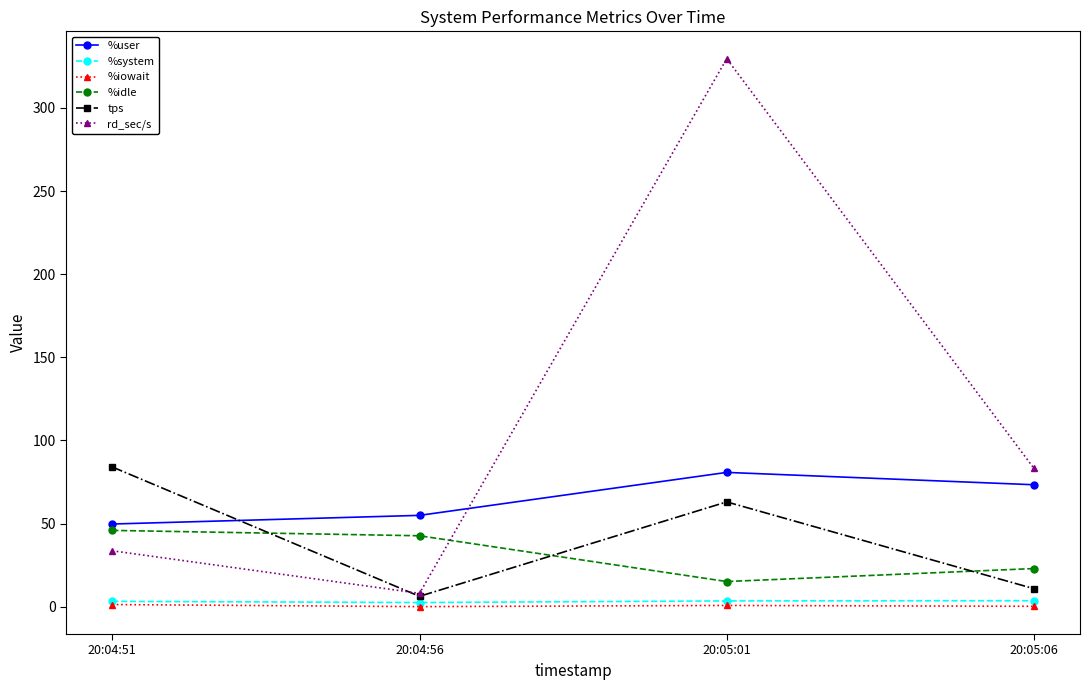

What is the greatest value displayed?

329.6